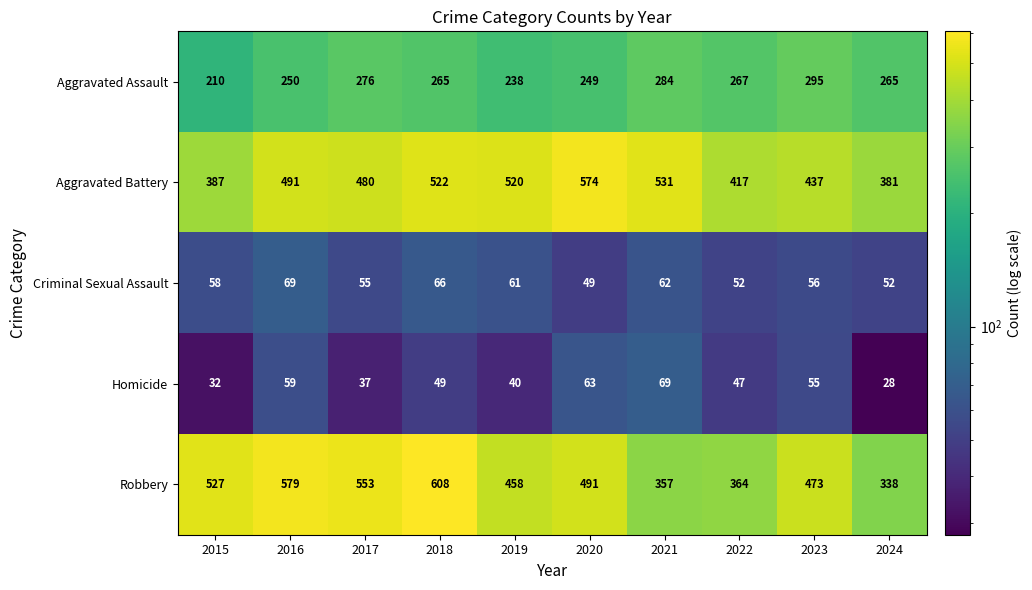

How many categories are shown in the chart?

10